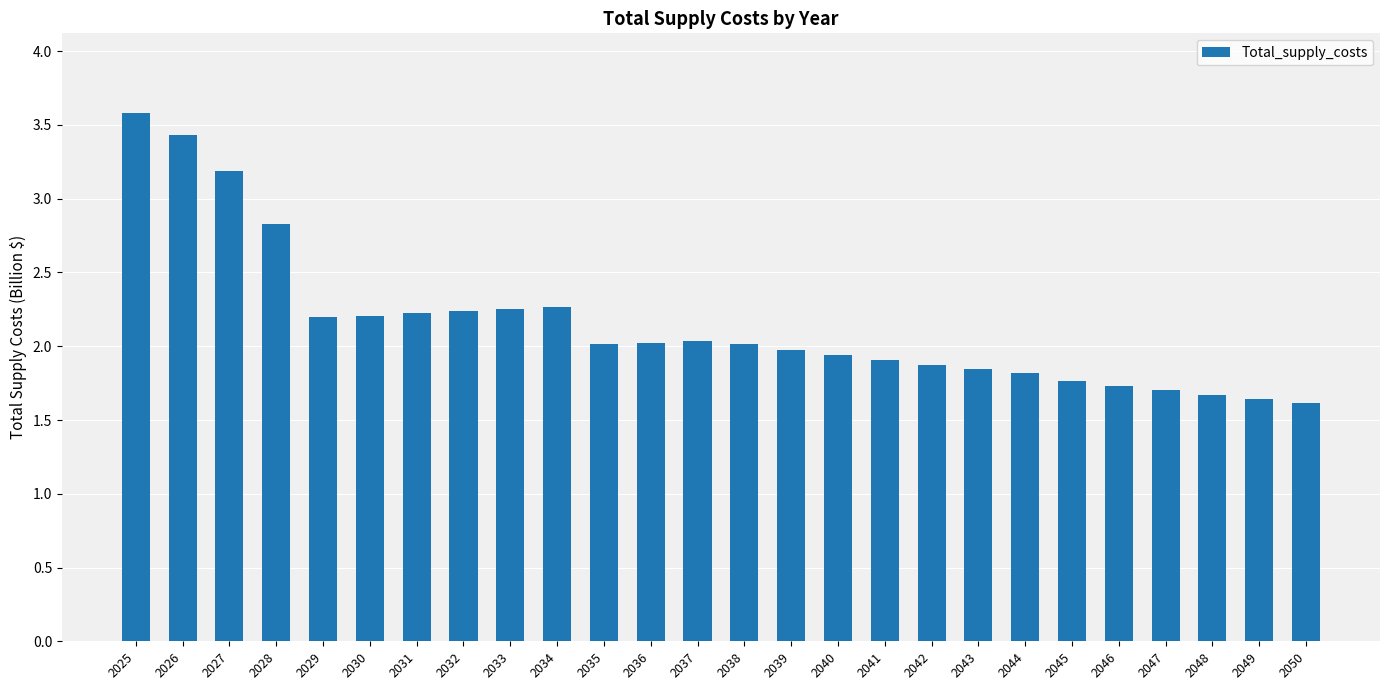

What is the value of the 18th bar from the left?

1.9